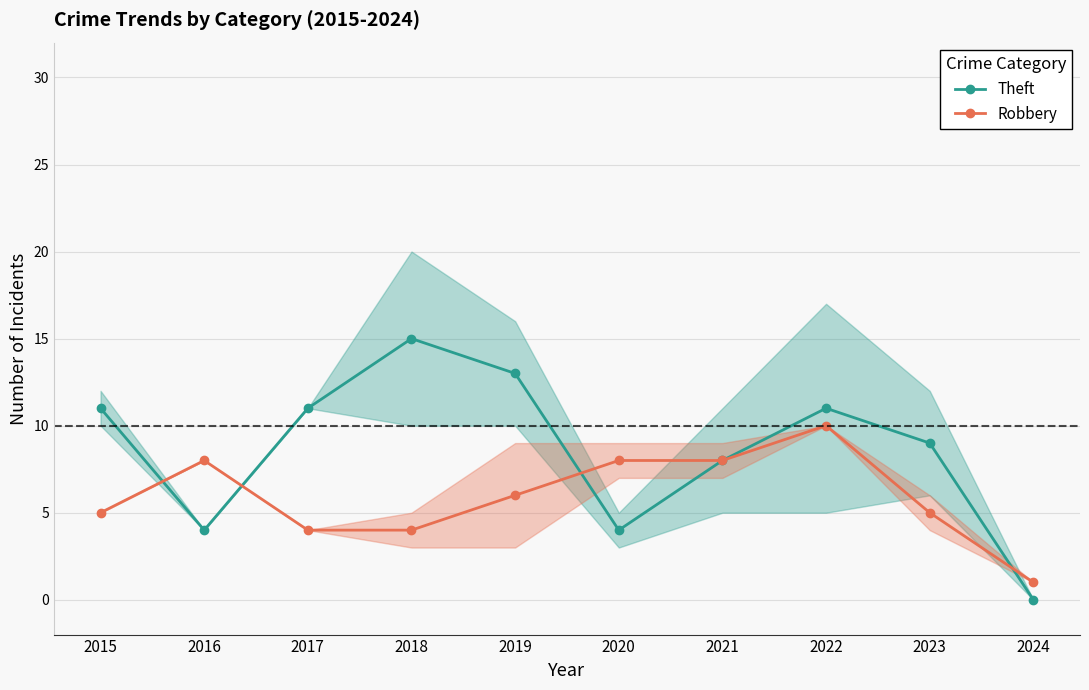

What is the difference between the Theft values at 2022 and 2020?

7